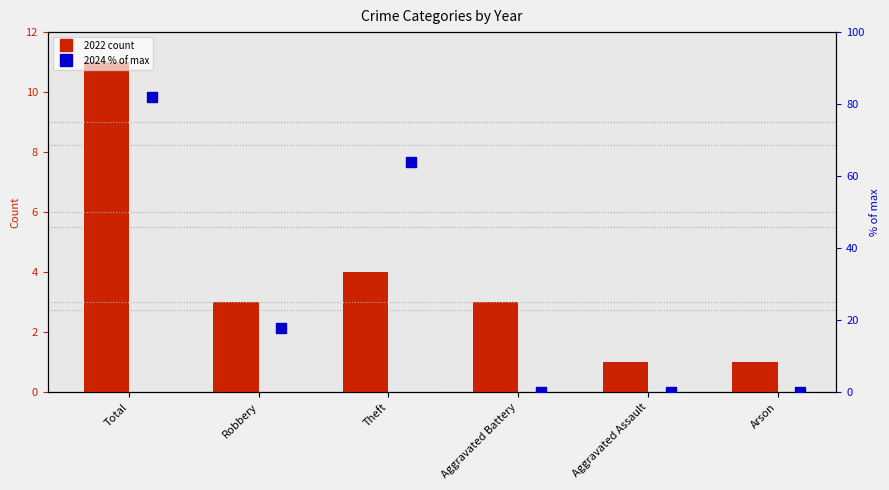

What is the total value across all series at Theft?

68